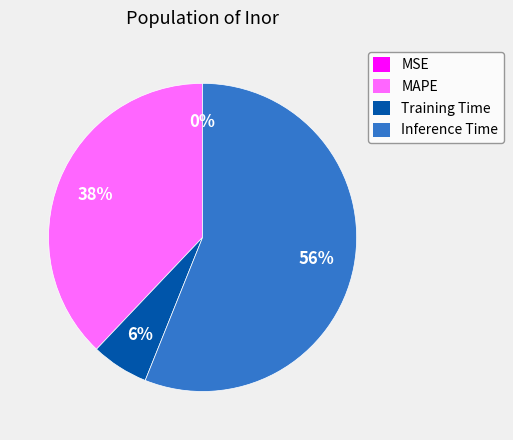

To the nearest percent, what percentage of the pie is Inference Time?

56%